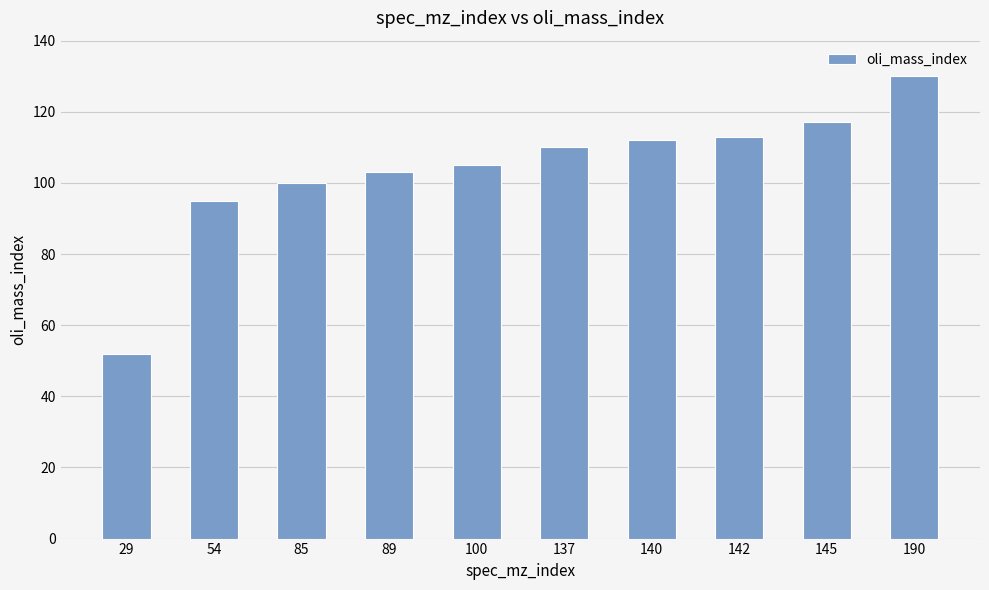

What is the average value?

104